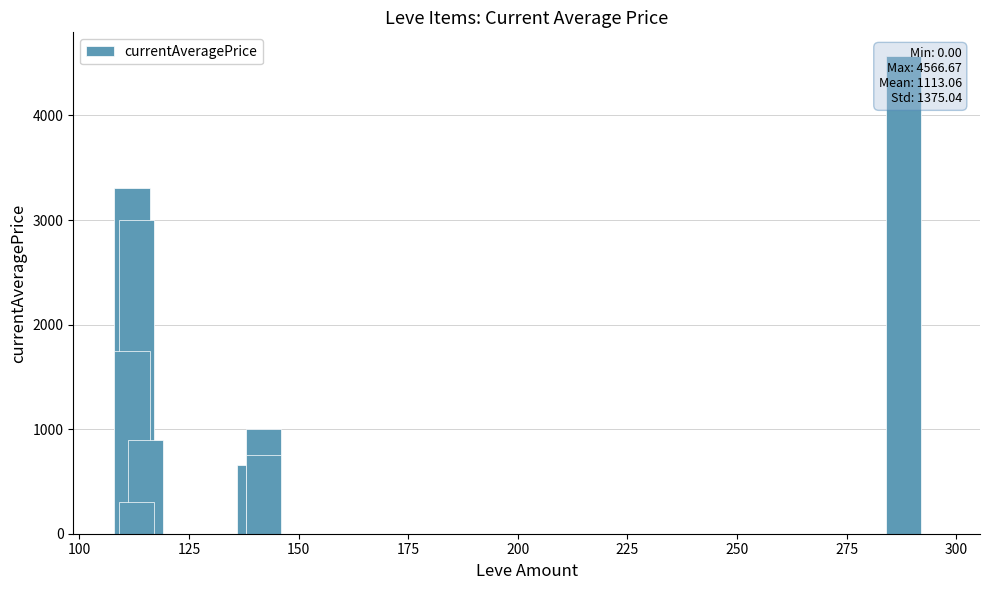

Reading left to right, list all the values displayed in this chart.

3307.0	466.2	2996.0	1750.0	900.0	300.0	0.0	660.0	0.0	1000.0	750.0	0.0	4566.7	0.0	0.0